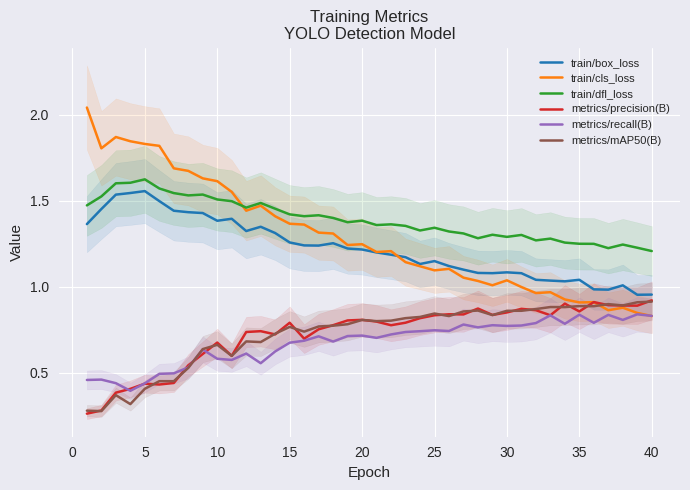

True or false: metrics/recall(B) and train/box_loss cross at least once.

False